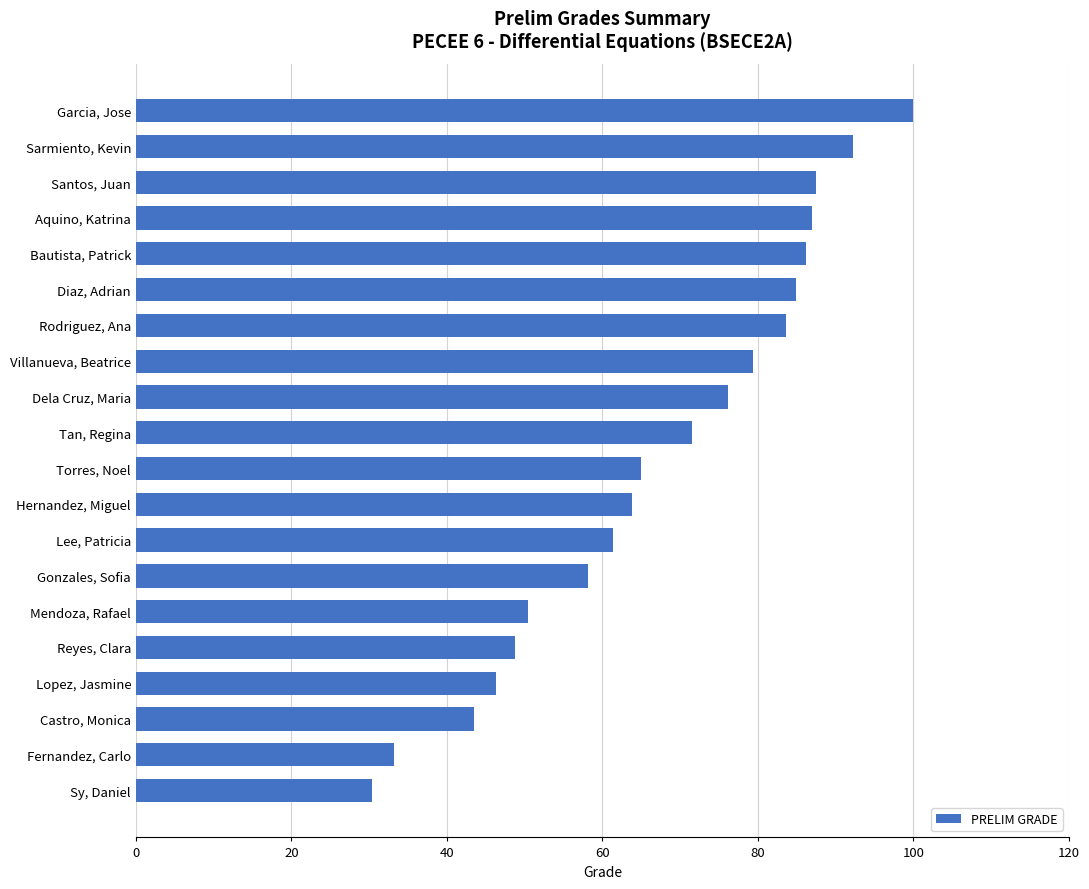

How many values are below 71?

10